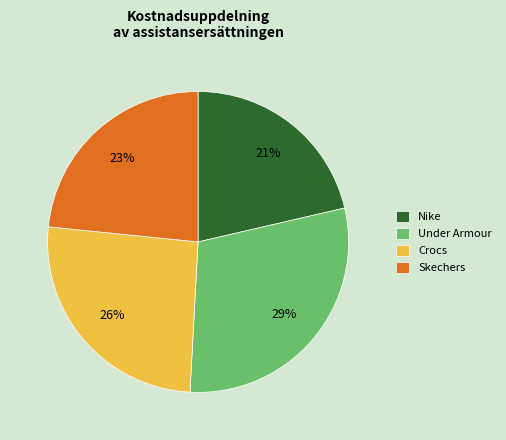

To the nearest percent, what percentage of the pie is Under Armour?

29%